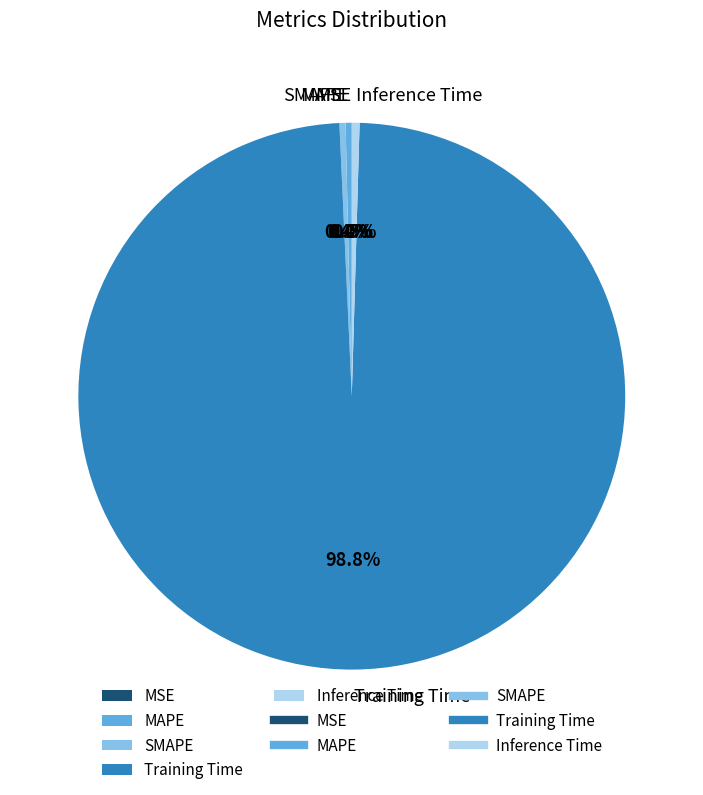

What percentage is NOT represented by SMAPE?

99.6%